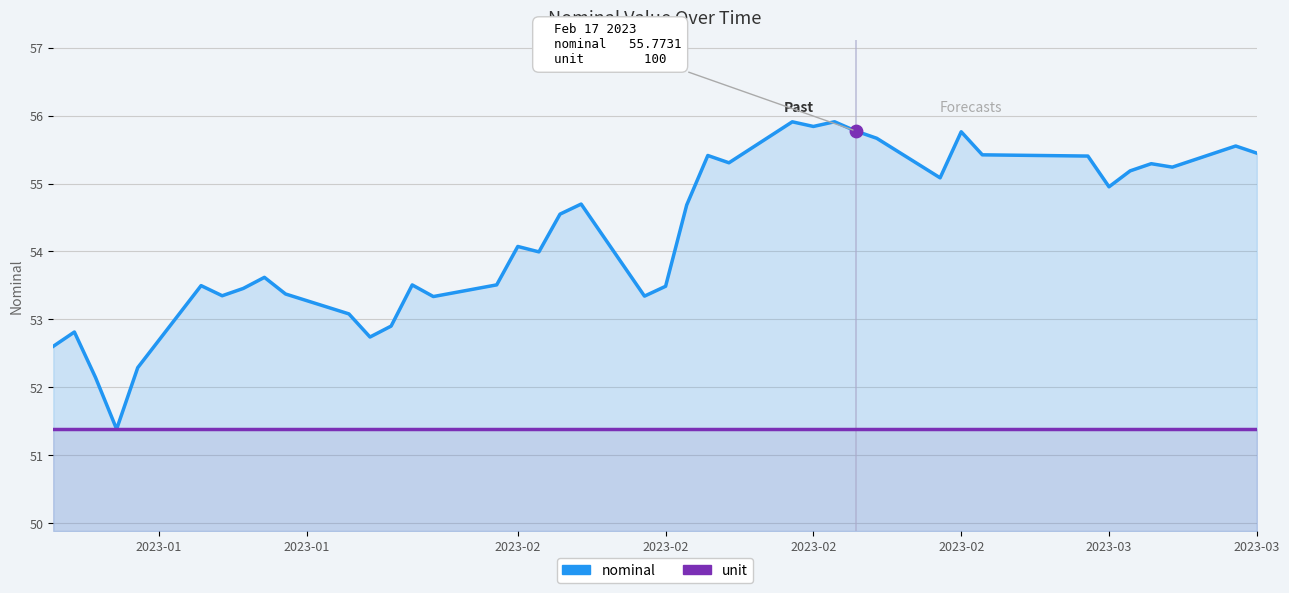

What are all the series names shown in the legend?

nominal, unit